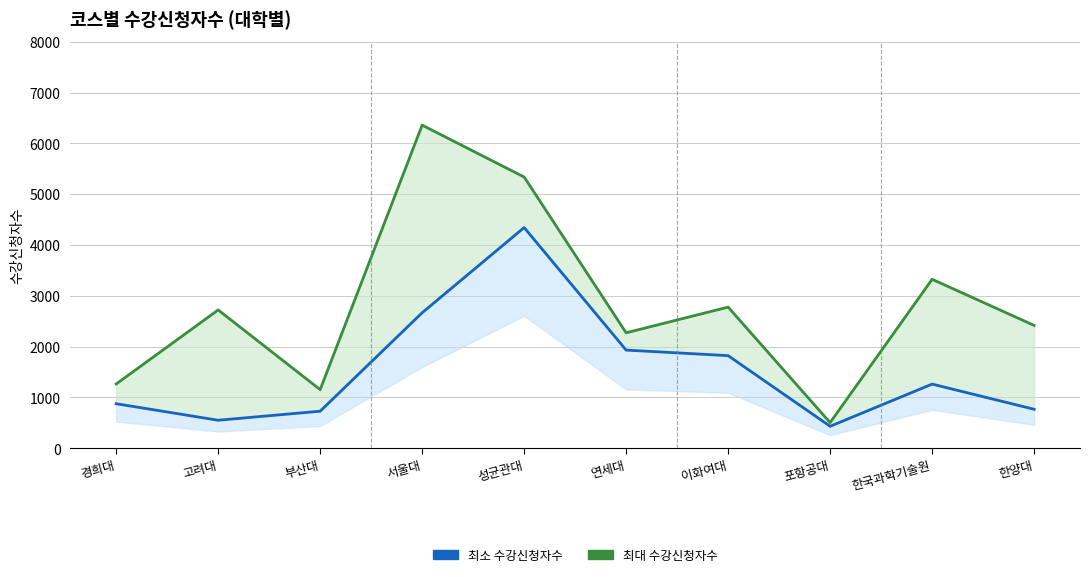

True or false: 최소 수강신청자수 and 최대 수강신청자수 intersect in this chart.

False